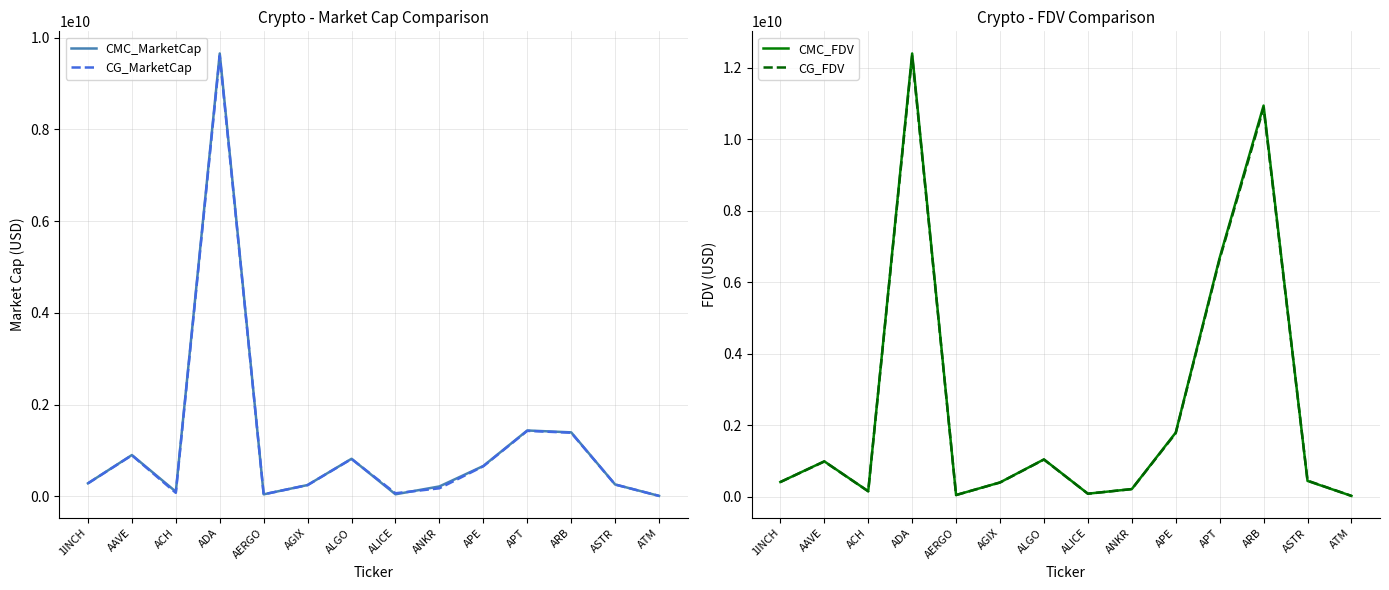

Which series changed the most between ACH and APT?

CMC_FDV